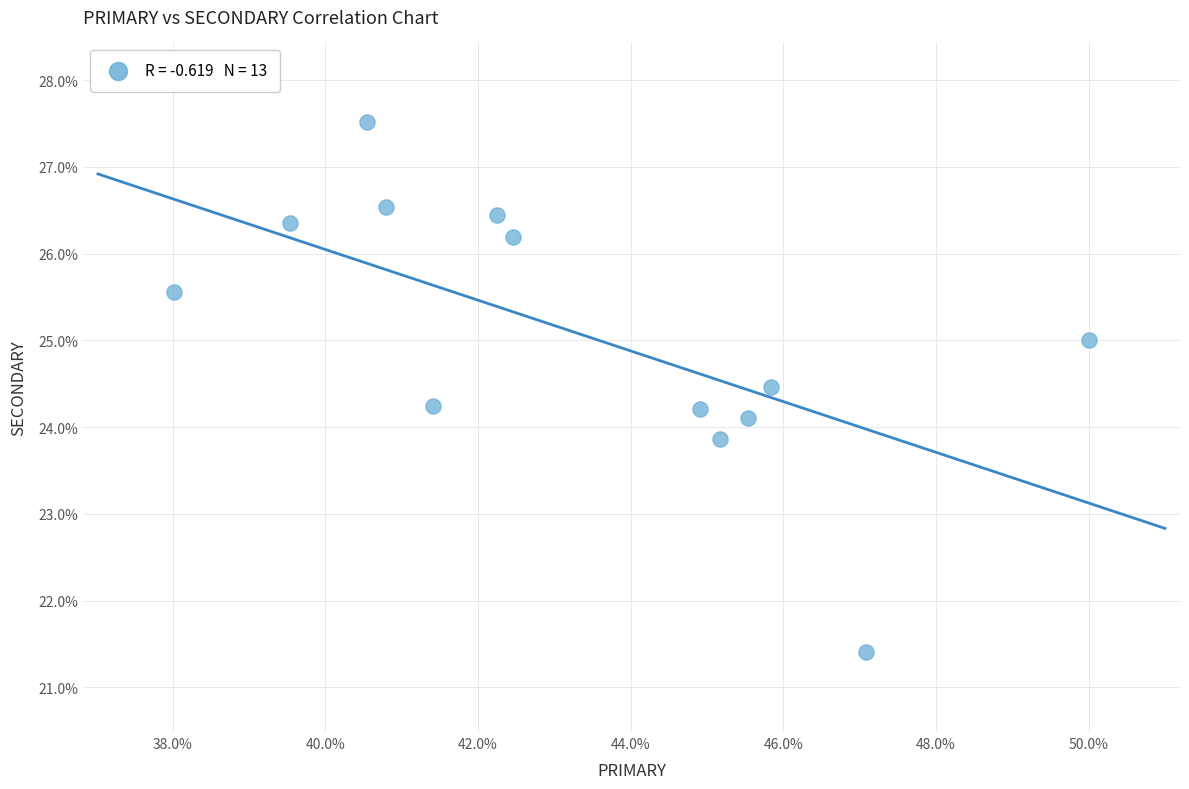

What is the range of Y values (max minus min)?

6.1